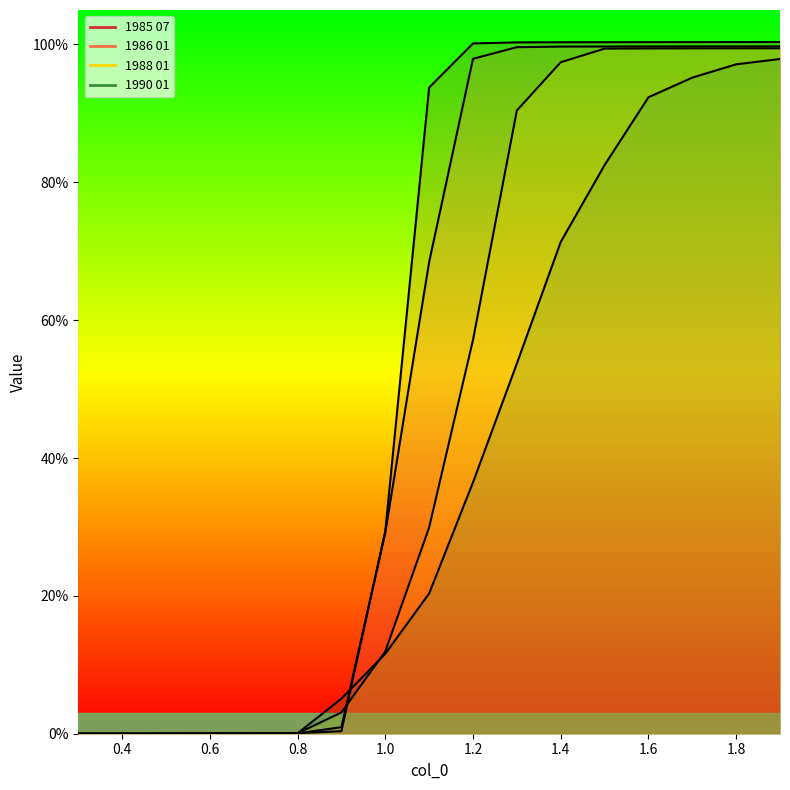

How many lines are shown in the chart?

4